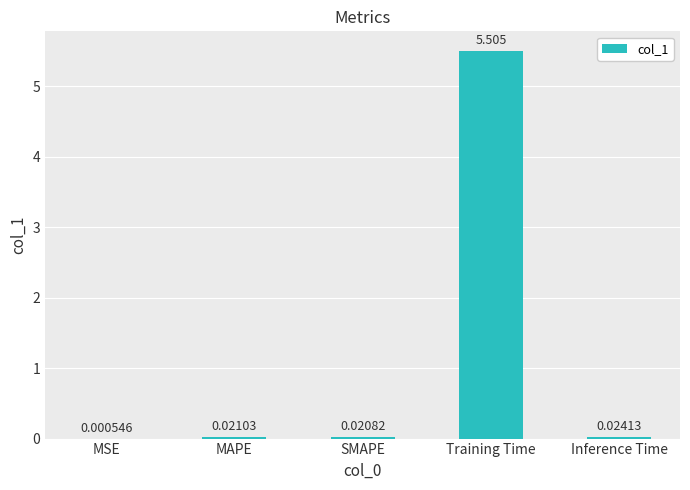

Between Training Time and SMAPE, which is larger?

Training Time